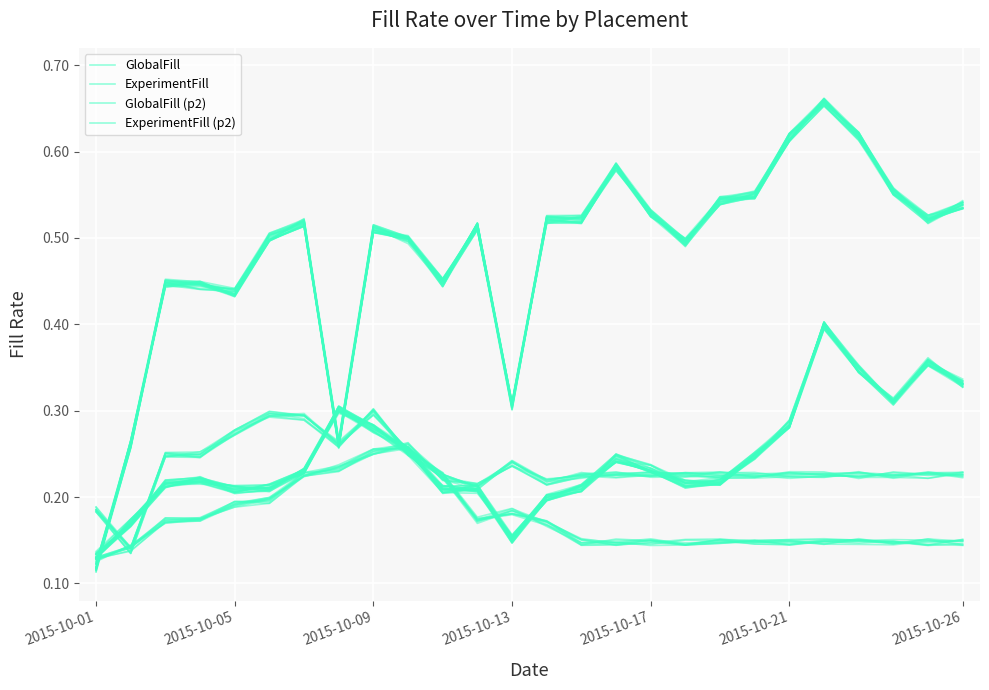

Is it true that ExperimentFill (p2) equals 0.2 at 2015-10-21?

True